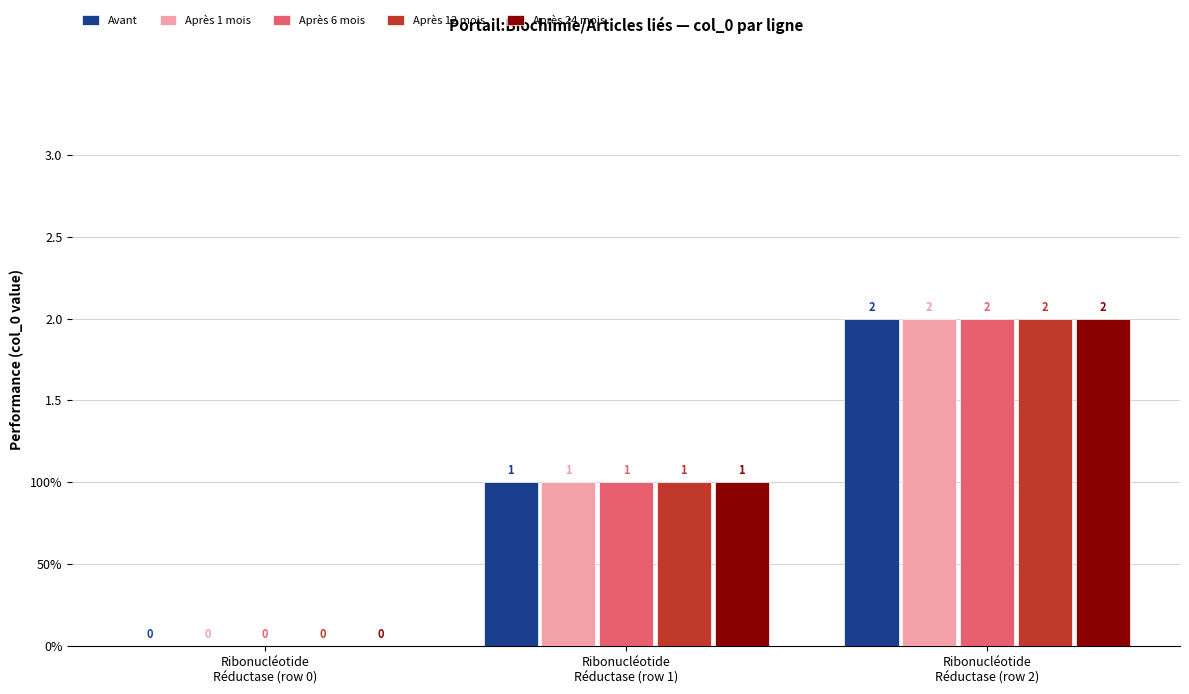

What are all the series names shown in the legend?

Avant, Après 1 mois, Après 6 mois, Après 12 mois, Après 24 mois